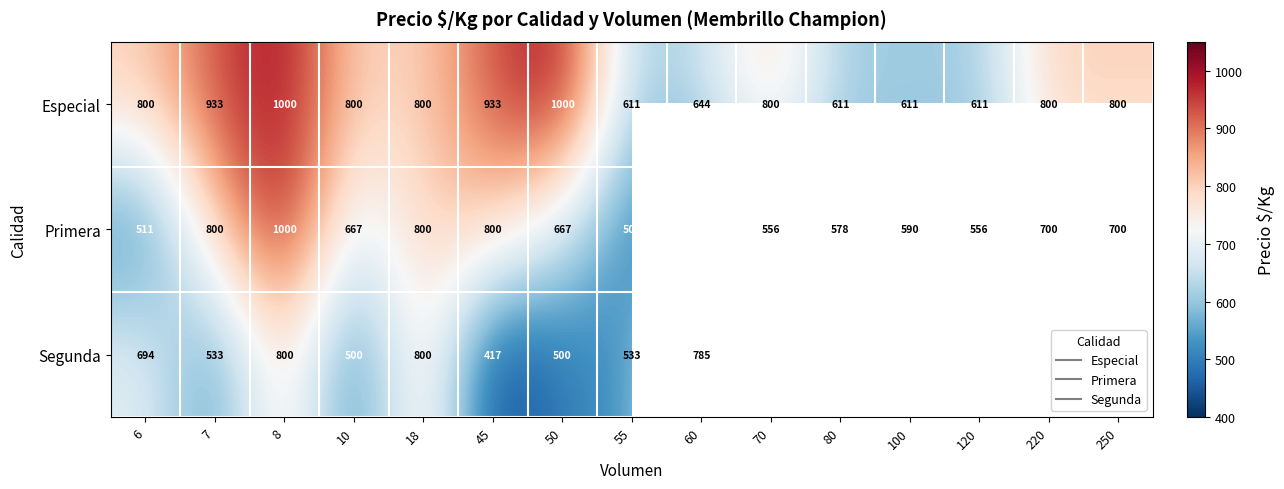

How many data points in Segunda are less than 800?

7